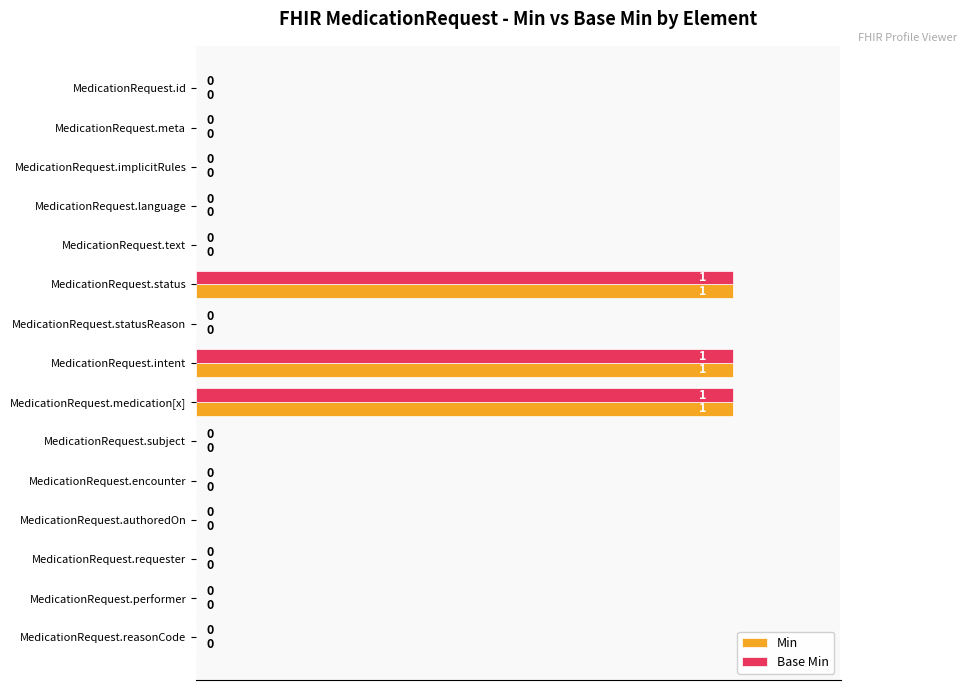

How many Min values are between 0 and 1?

15